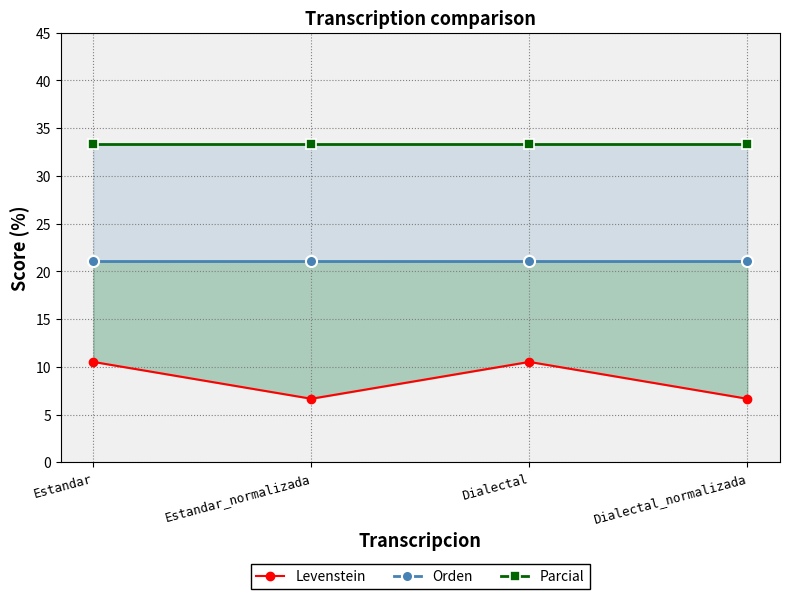

Reading left to right, what are all the values shown in this chart?

Levenstein: 10.5	6.7	10.5	6.7
Orden: 21.1	21.1	21.1	21.1
Parcial: 33.3	33.3	33.3	33.3